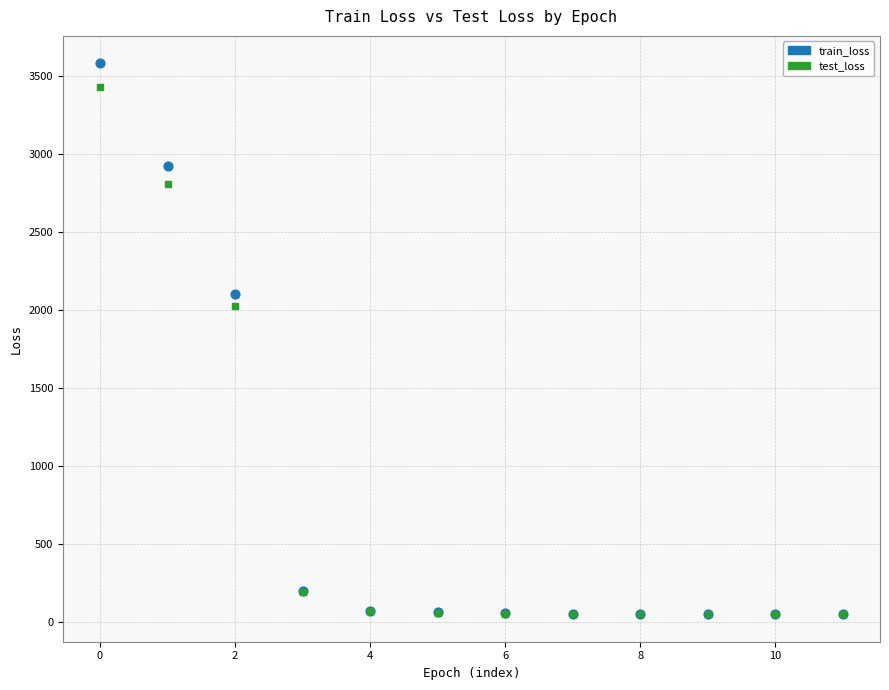

Across all series, what Y value is closest to 1817?

2027.4